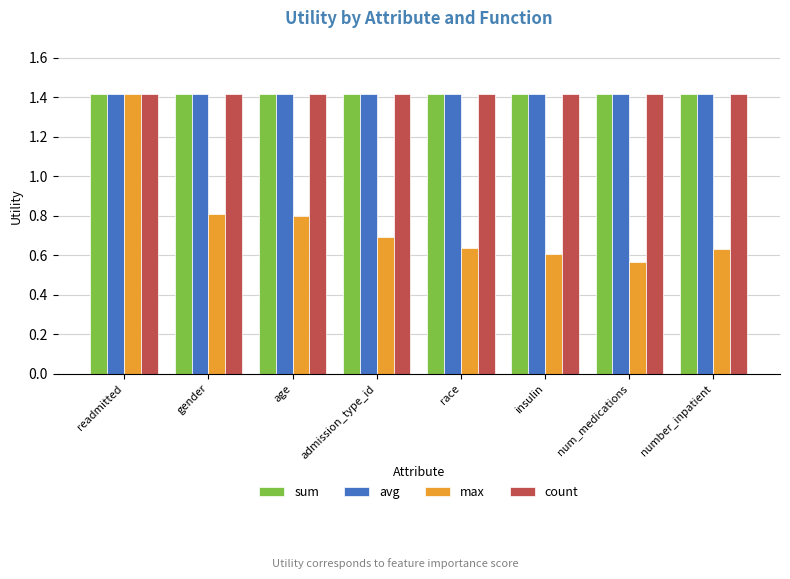

What is the difference between the highest and lowest values at num_medications?

0.9